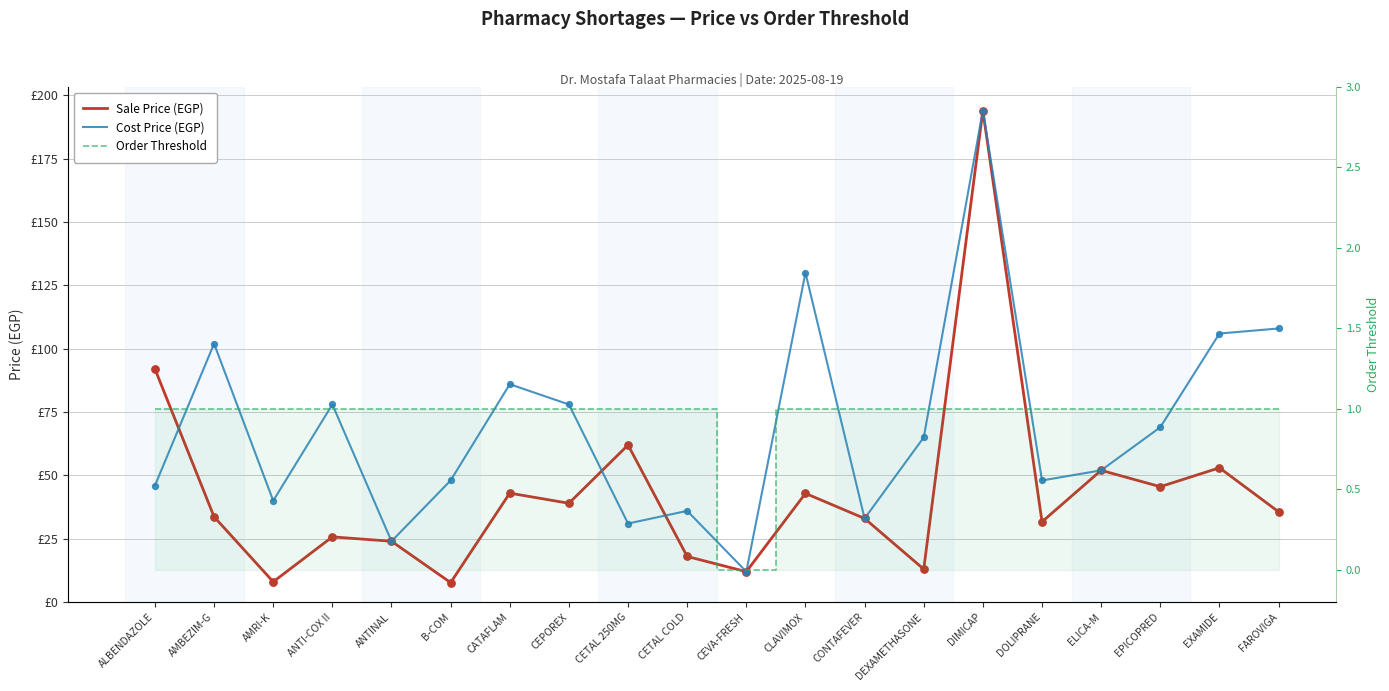

Which series reaches the maximum Y coordinate?

Sale Price (EGP)